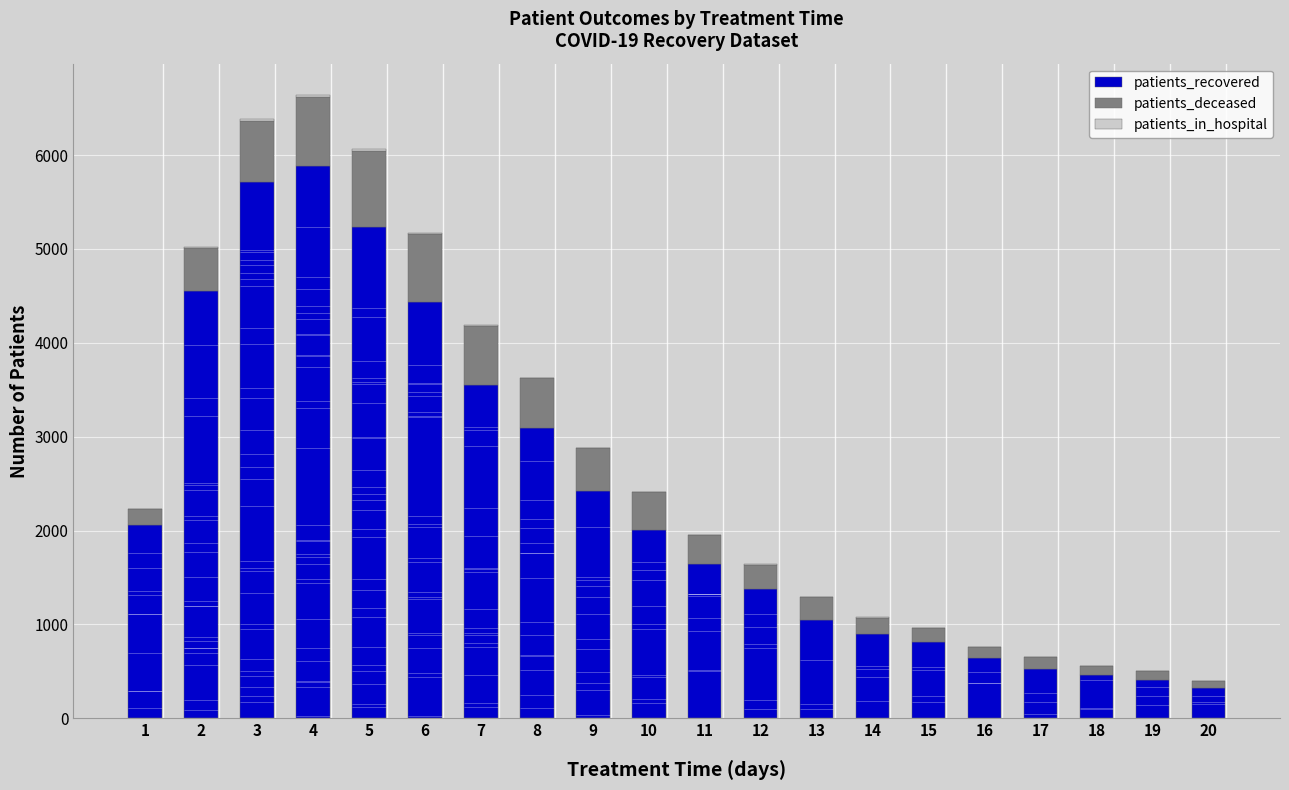

Which series has the largest range (max minus min)?

patients_recovered